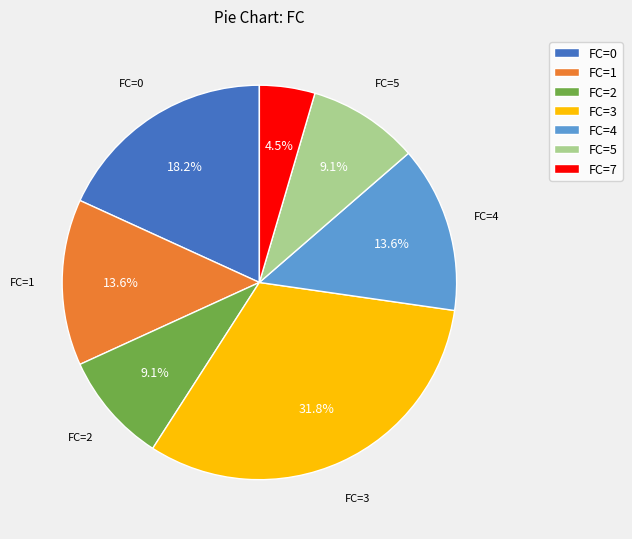

What percentage is the FC=1 slice, to the nearest percent?

14%